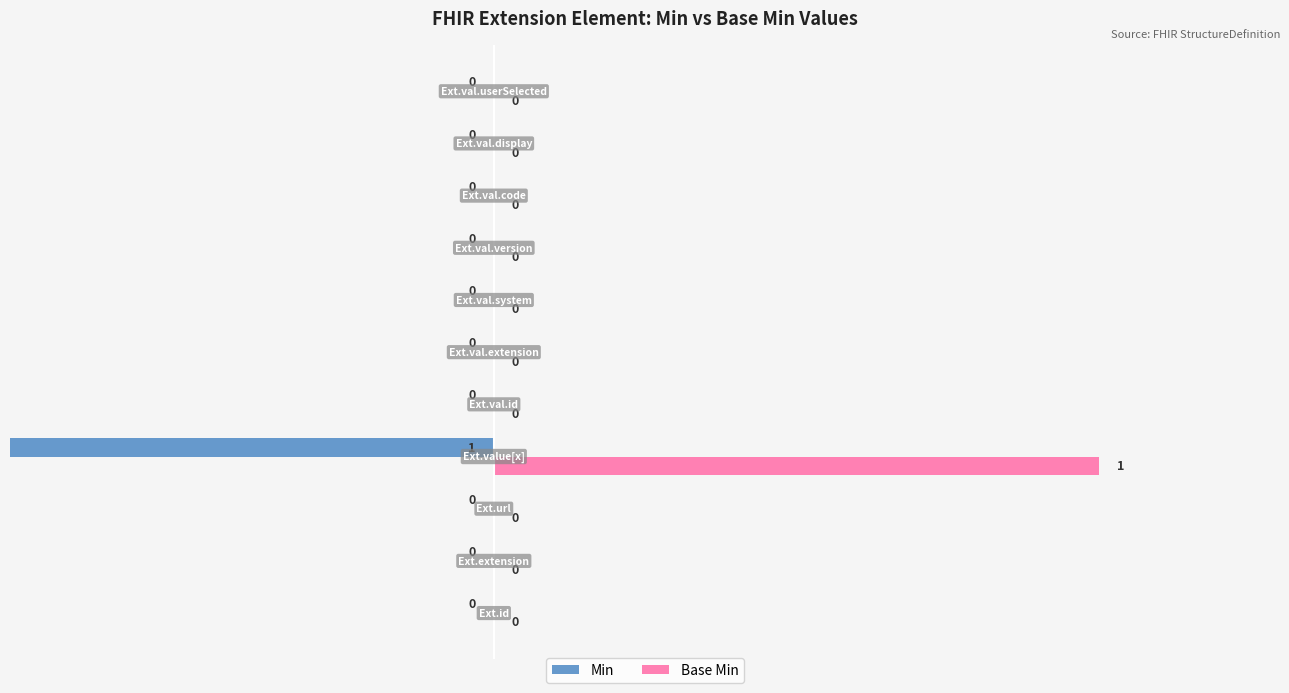

Between −0.25 and 0.75, which series saw the biggest shift?

Min